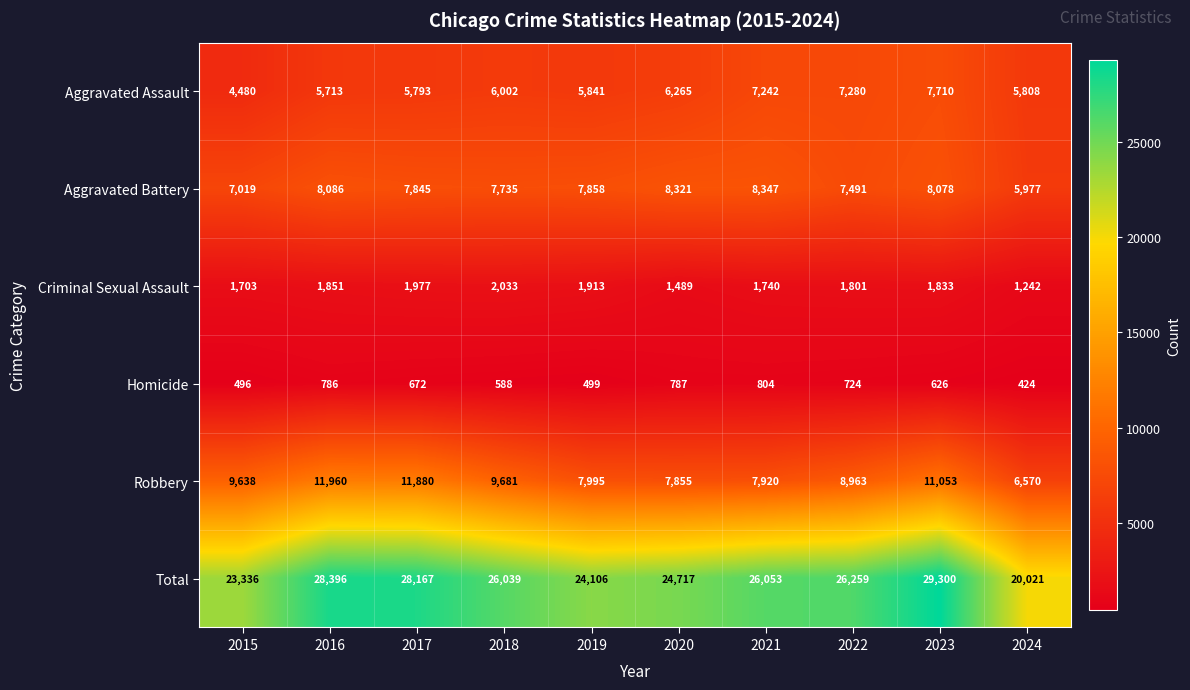

How many categories are shown in the chart?

10